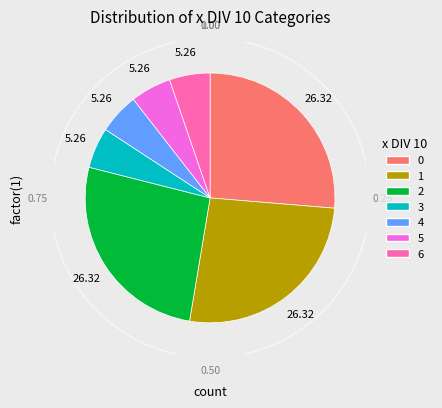

Is the sum of 0 and 5 greater than half?

No